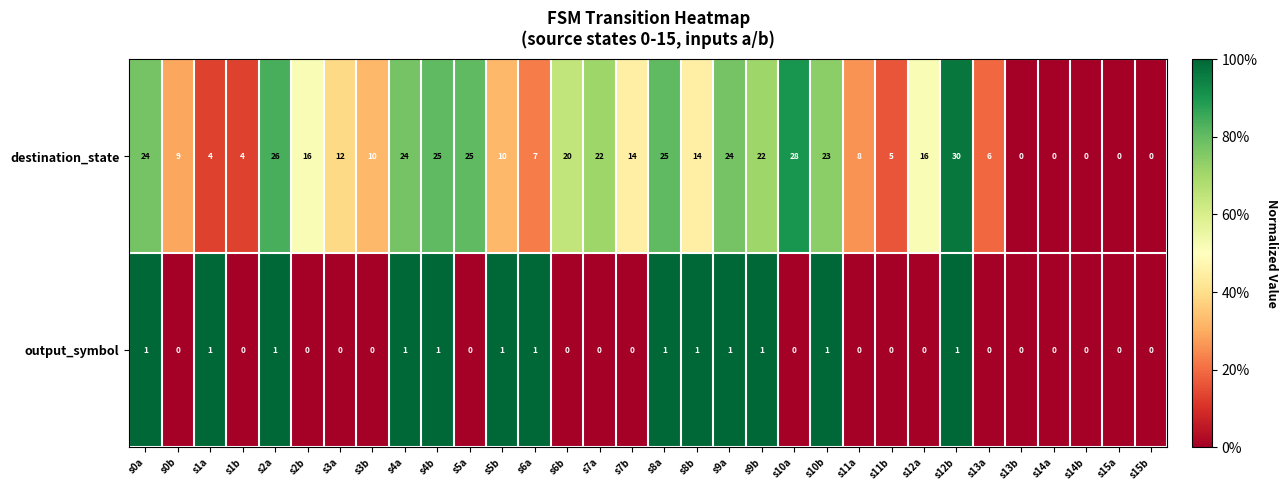

Where does the destination_state series first go above 14?

s0a